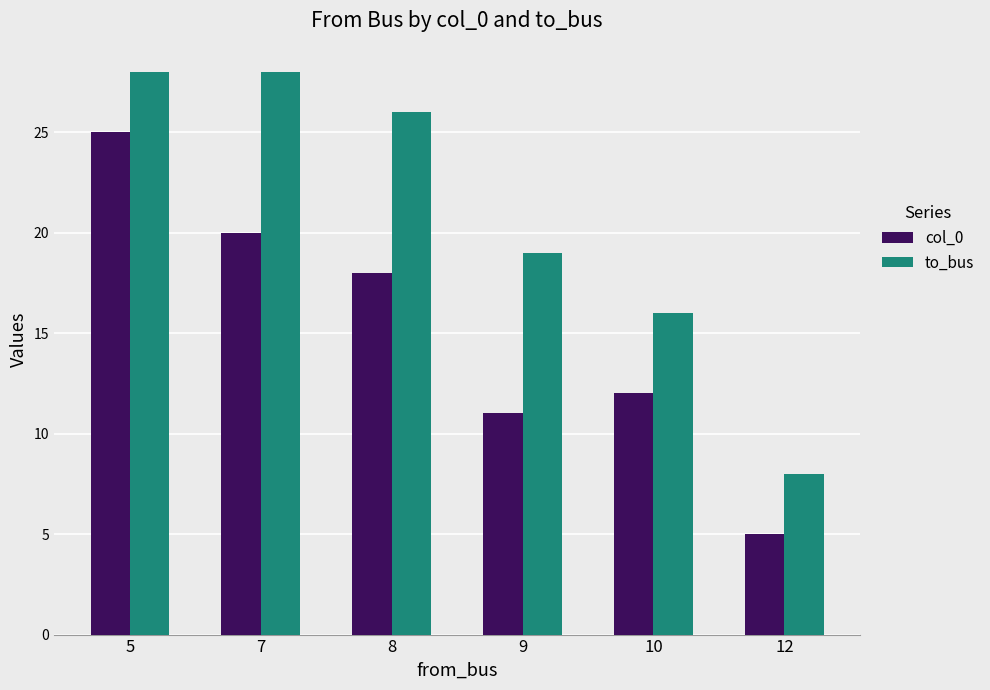

What is the sum of the col_0 values at 9 and 5?

36